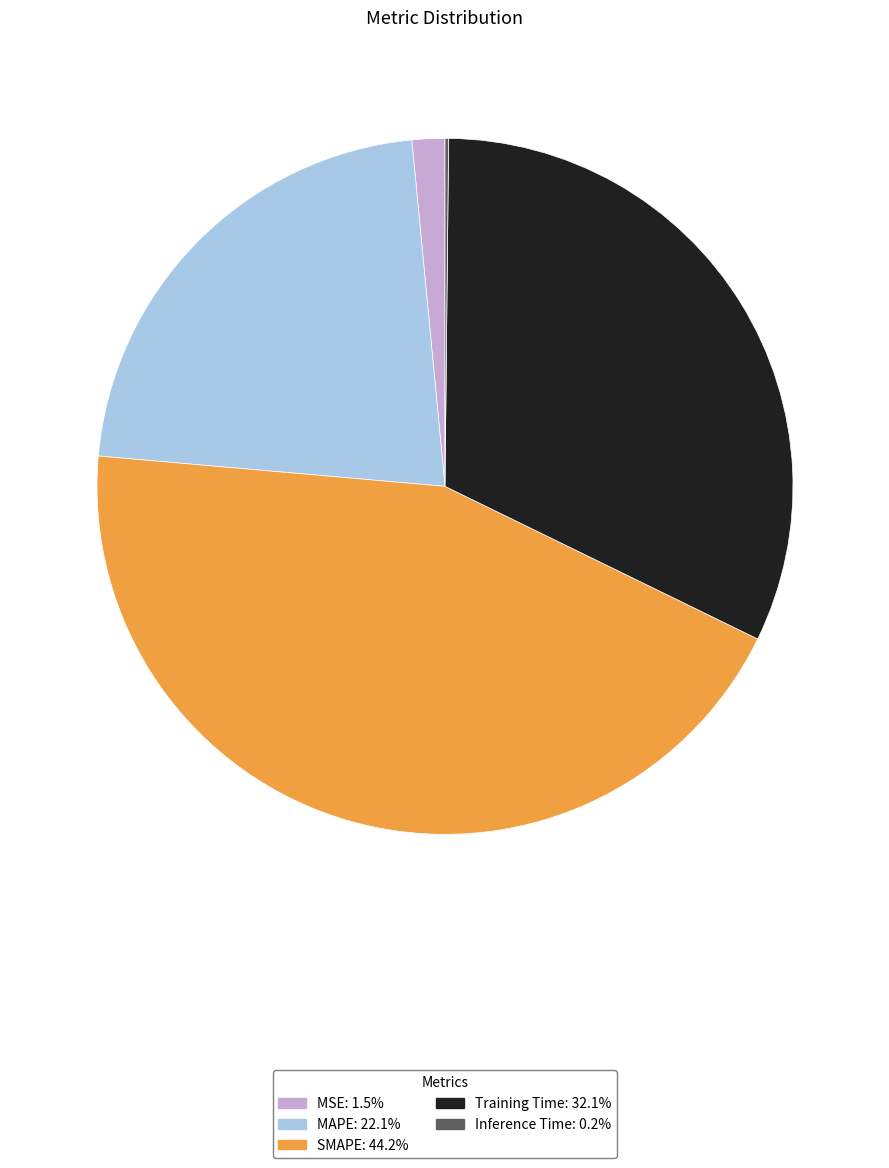

Which category has the biggest portion of the pie?

SMAPE